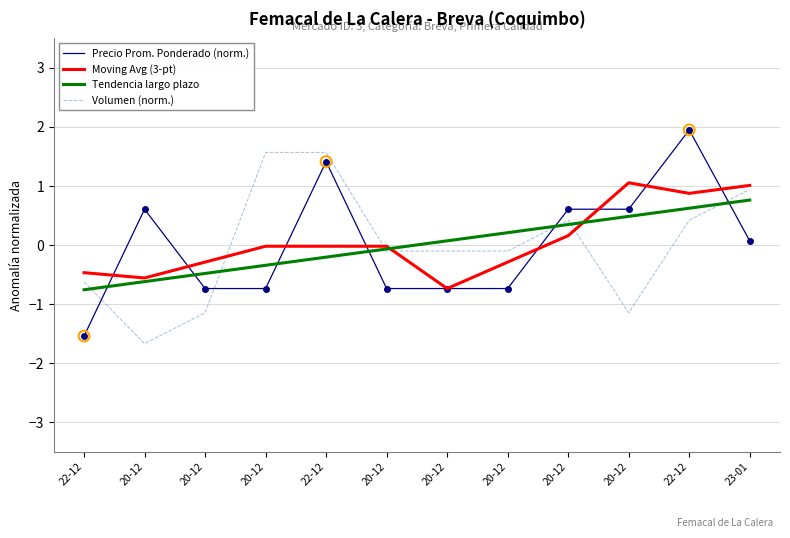

What is the total value across all series at 20-12?

-2.2